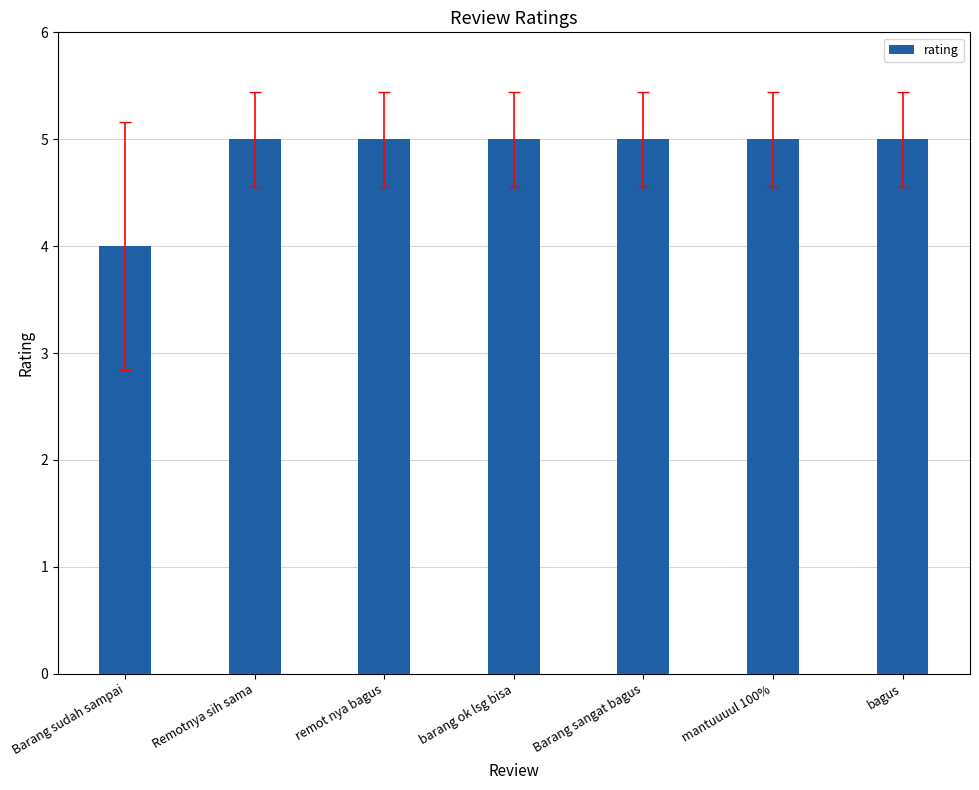

What position from the right is bagus?

1